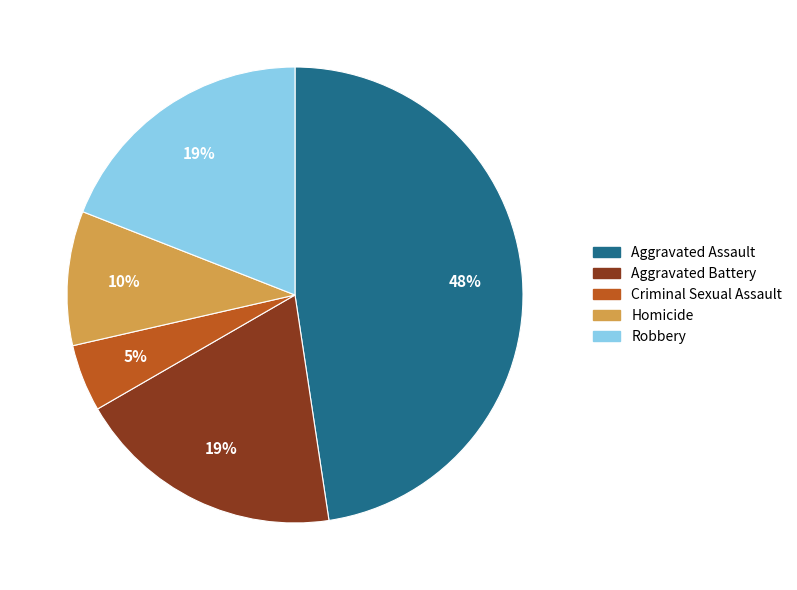

To the nearest percent, what is the difference between the largest and smallest slice percentages?

43%